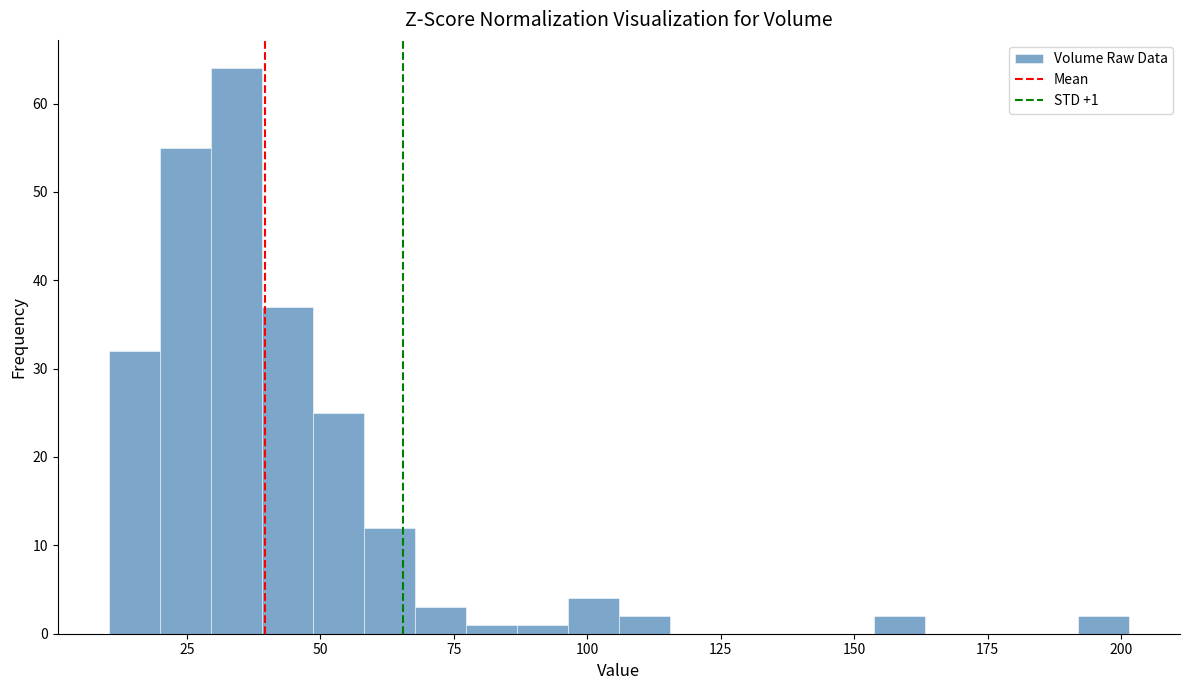

Around what value on the x-axis is the tallest bar? Give the approximate position of its centre, as read against the axis.

35